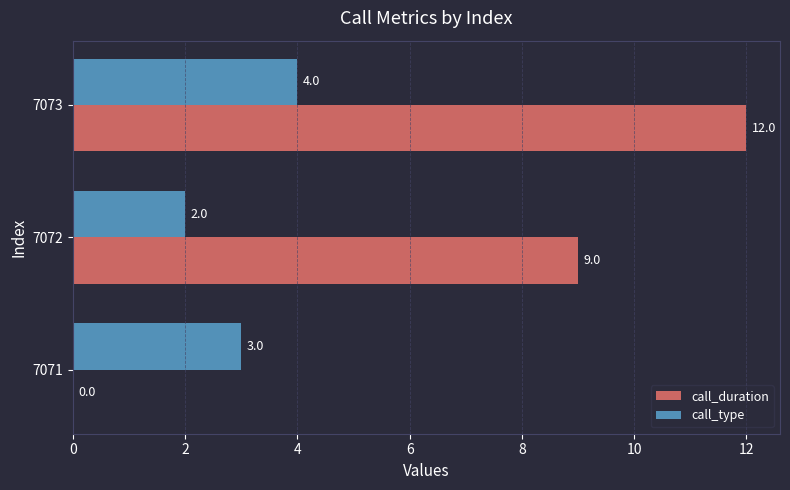

Is the value of call_duration at 7071 greater than the value of call_type at 7072?

No